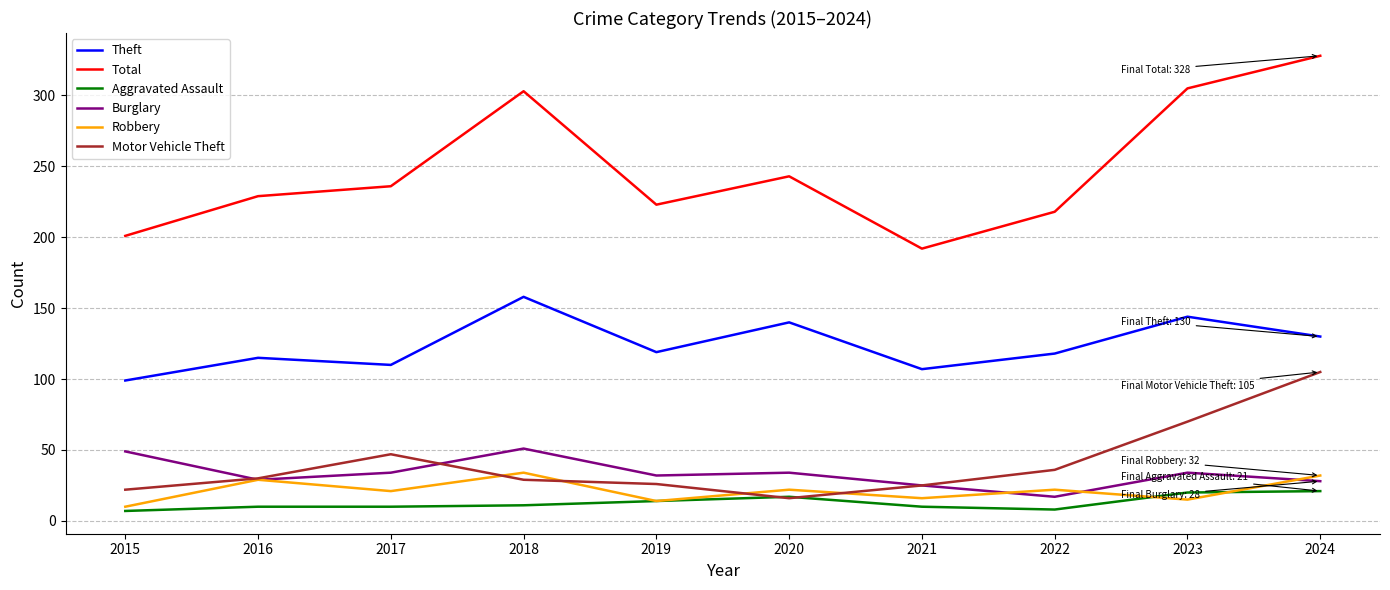

How many interior local peaks does the Theft series have?

4